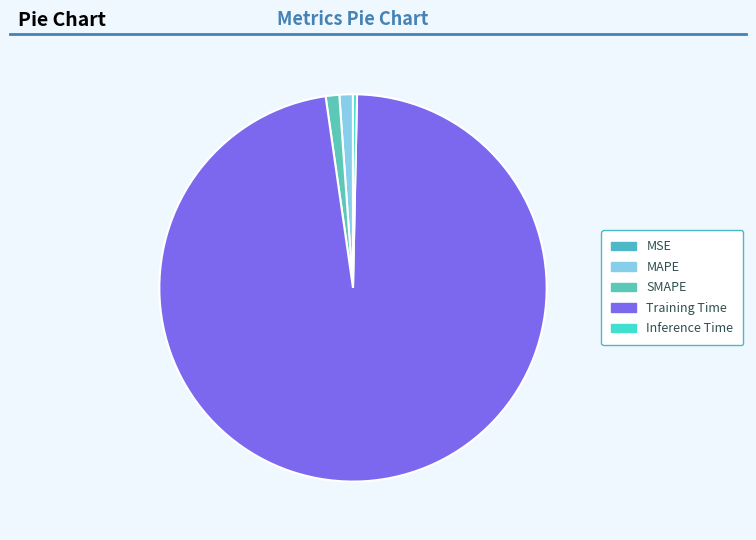

The Inference Time slice represents 1% of the pie. True or false?

False